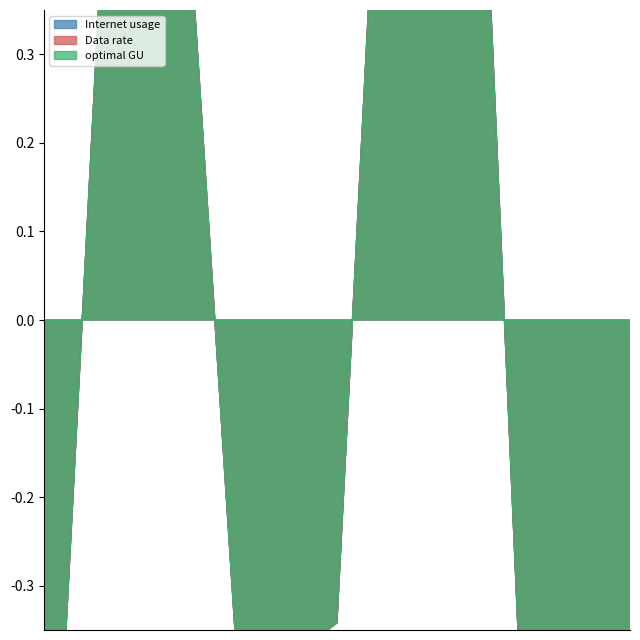

Which series has the widest spread of values?

Internet usage